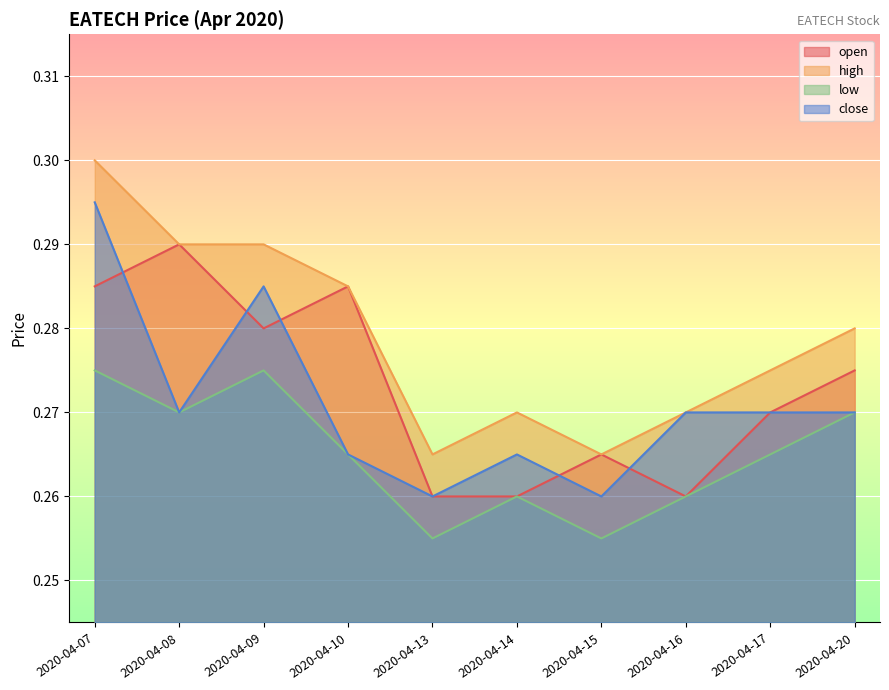

Where is the first local maximum for high?

2020-04-14